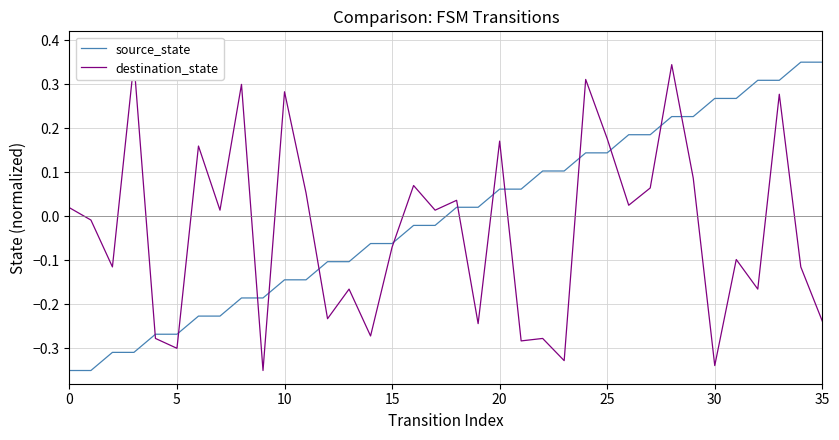

What is the label of the 28th point from the left?

27